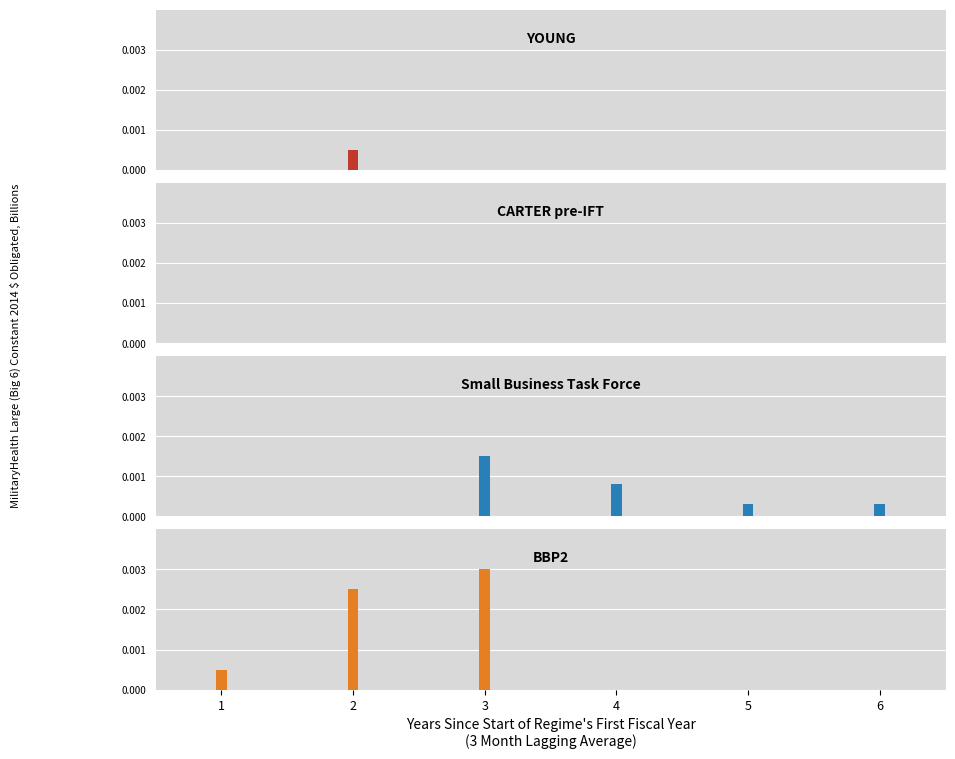

How many series are shown in this chart?

4